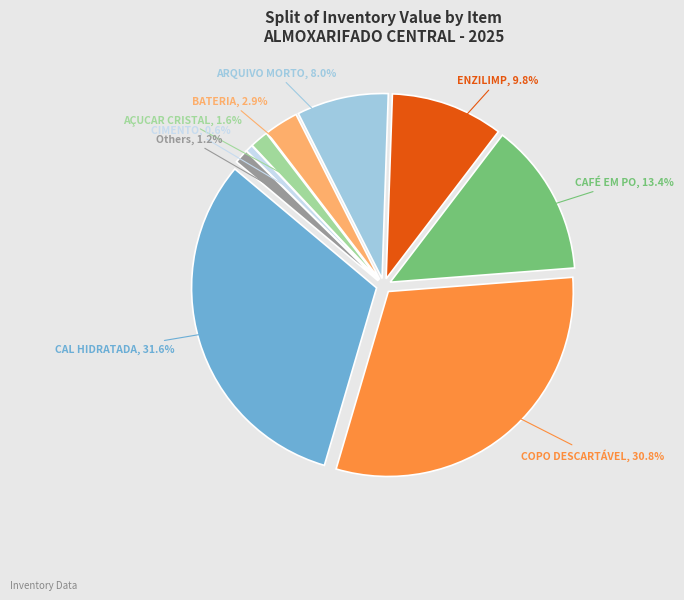

Which slice is the largest?

CAL HIDRATADA